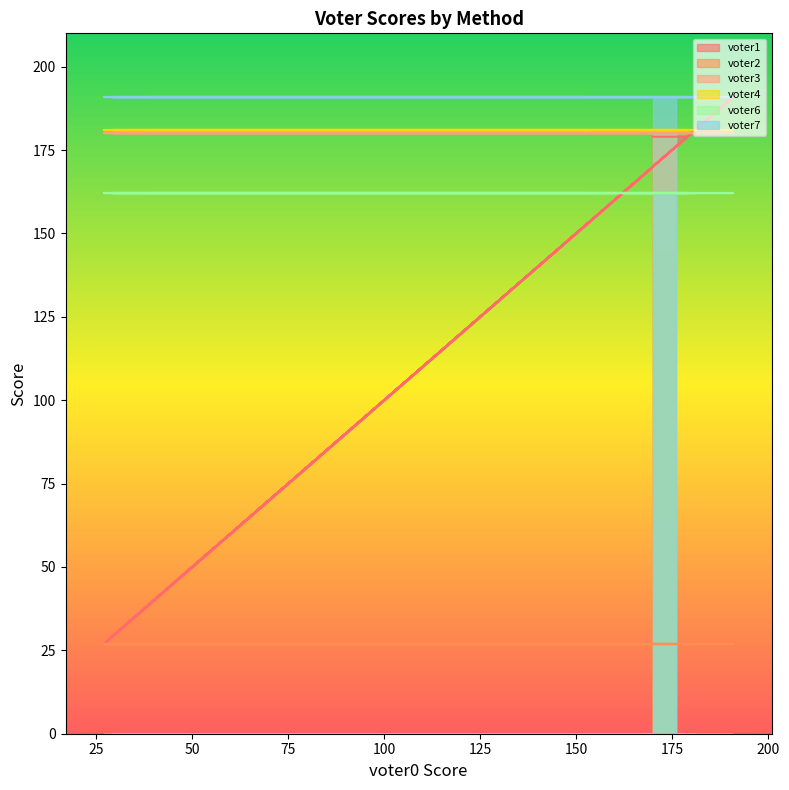

Is the value of voter1 at cumulative ratio greater than the value of voter4 at cumulative ratio?

No